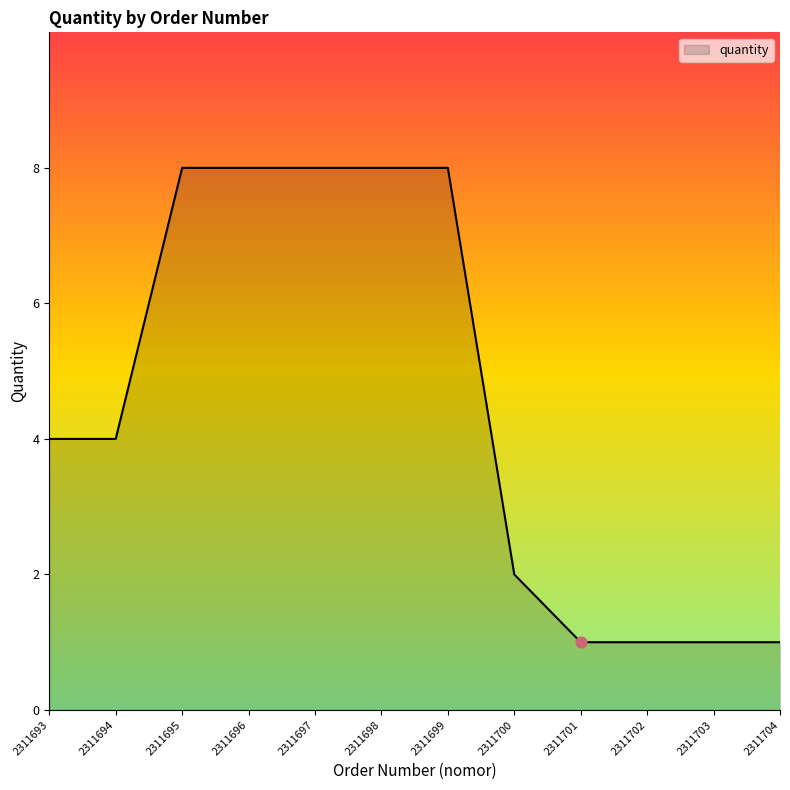

Between 2311697 and 2311703, which is larger?

2311697